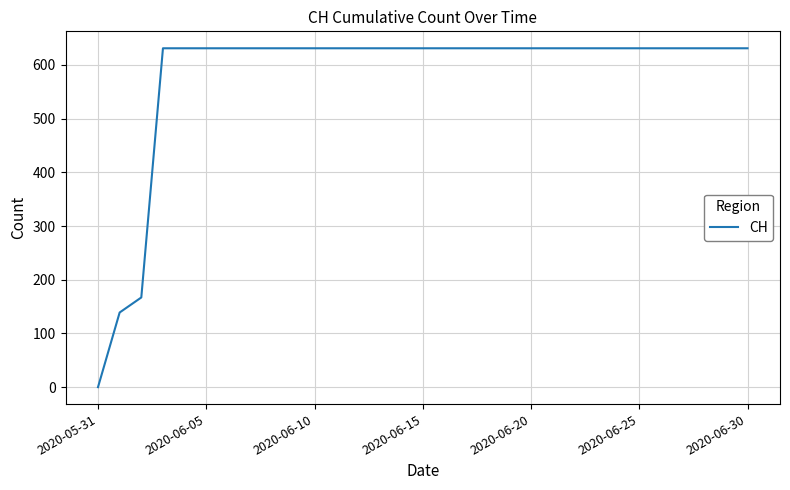

What is the greatest value displayed?

631